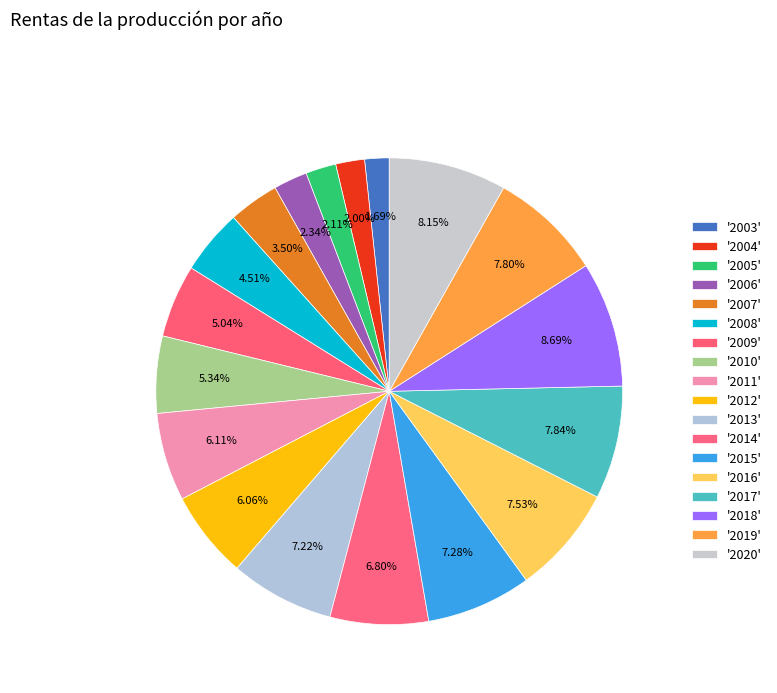

To the nearest percent, what is the difference between the largest and smallest slice percentages?

7%